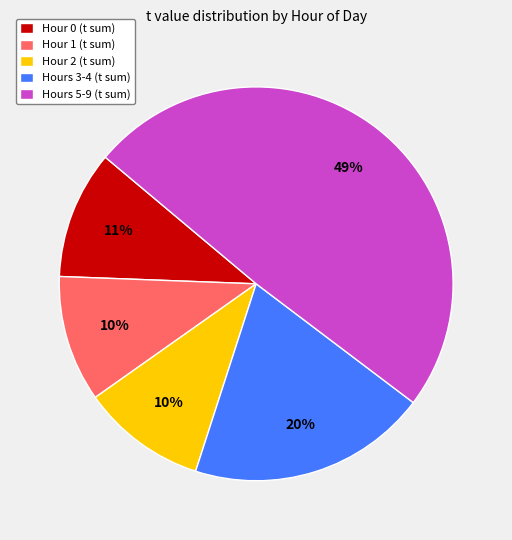

Which slice is the largest?

Hours 5-9 (t sum)